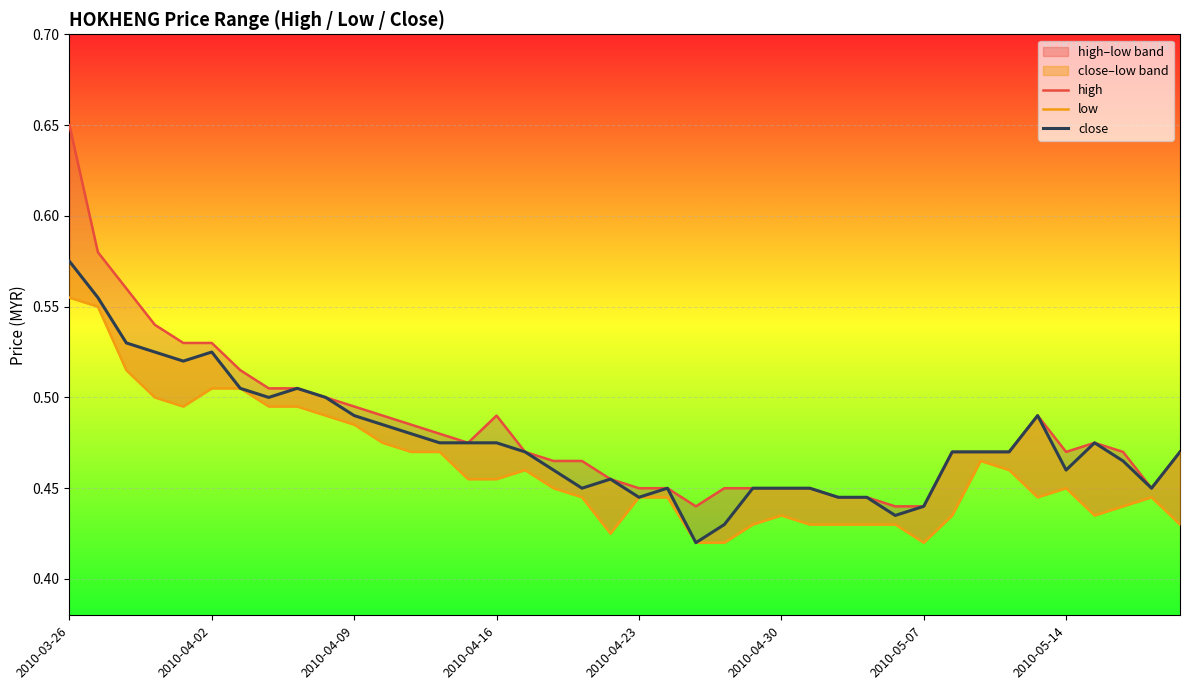

At which category does the chart reach its peak across all series?

2010-03-26